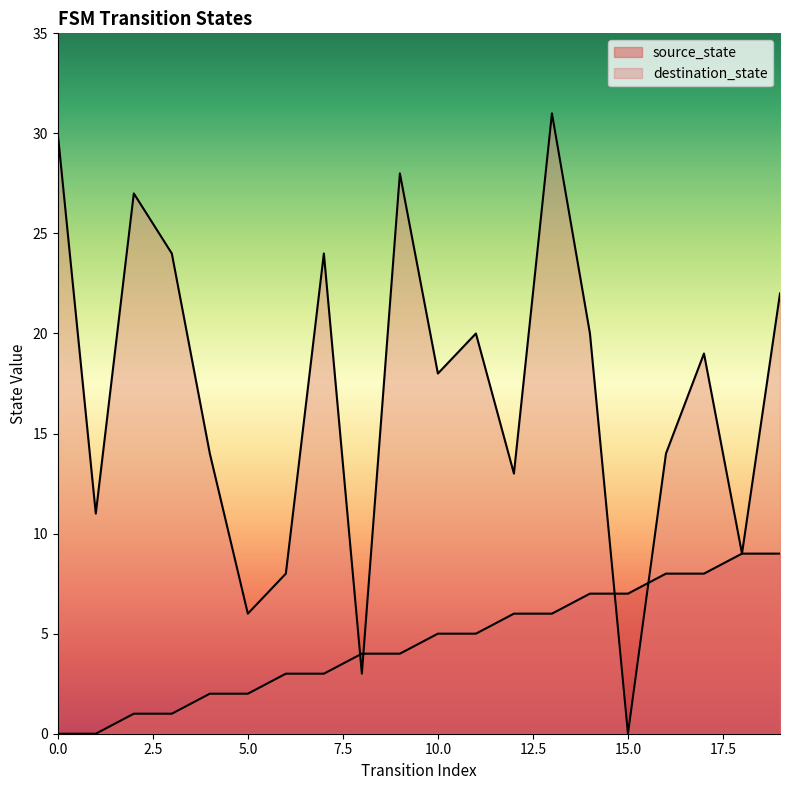

What are all the series names shown in the legend?

source_state, destination_state